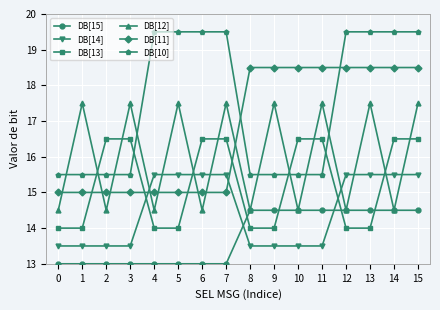

What is the difference between the highest and lowest values at 4?

6.5